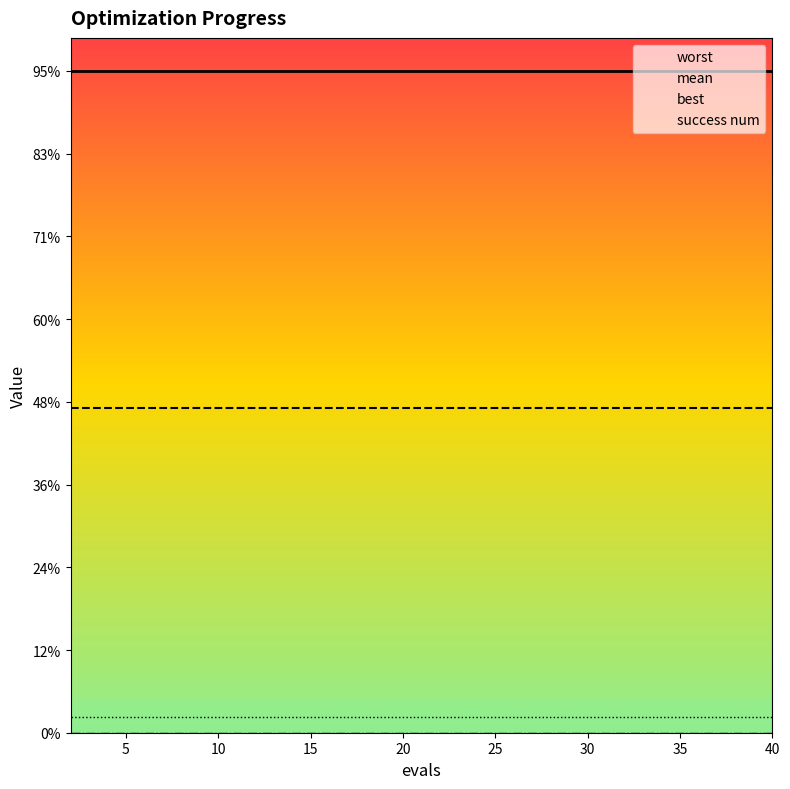

True or false: best and worst intersect in this chart.

False